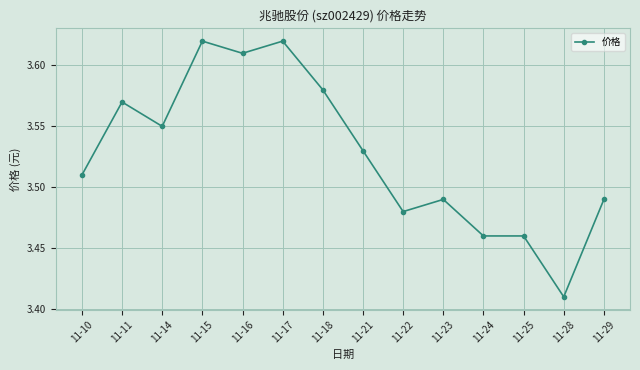

Which category has the lowest value across all series?

11-28